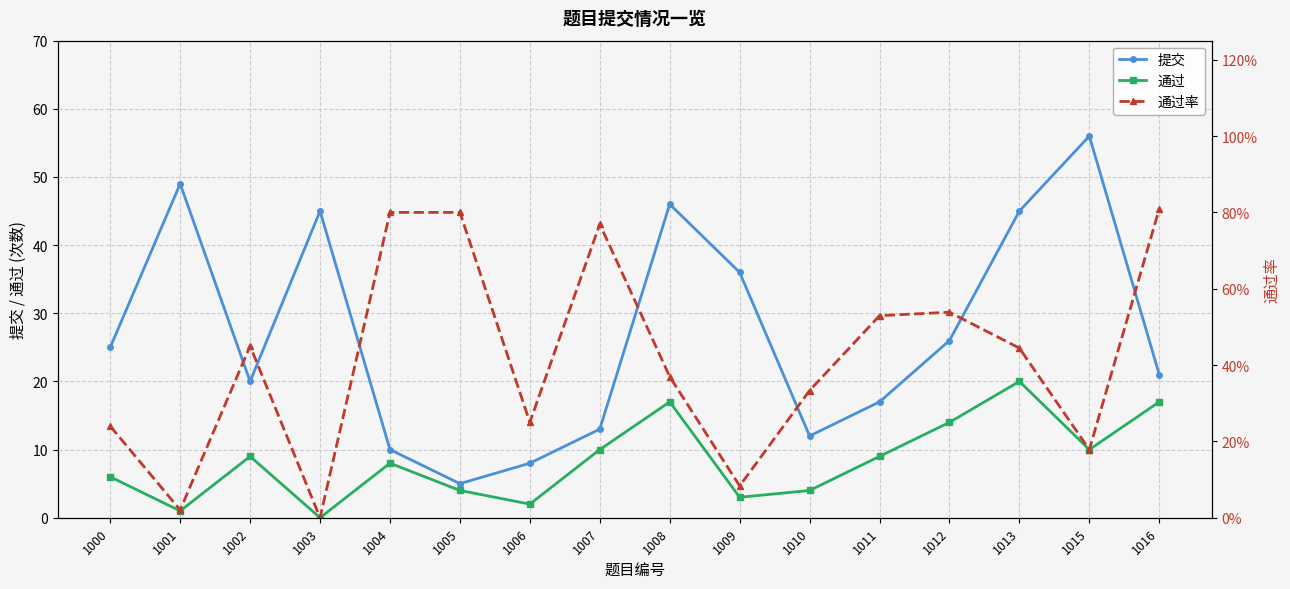

How many data points in 通过 are above 9?

6